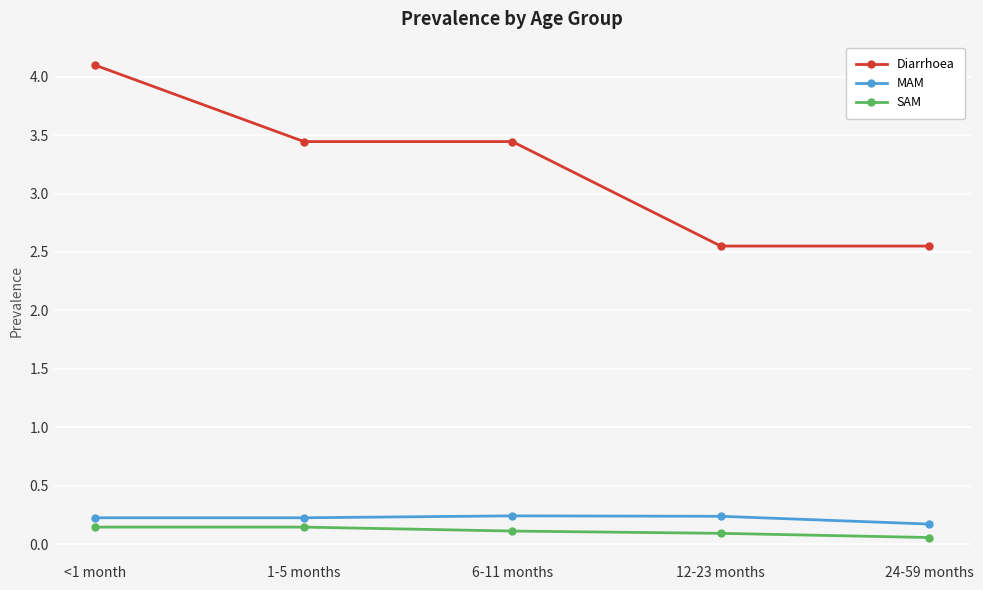

At how many categories does at least one series exceed 3?

3